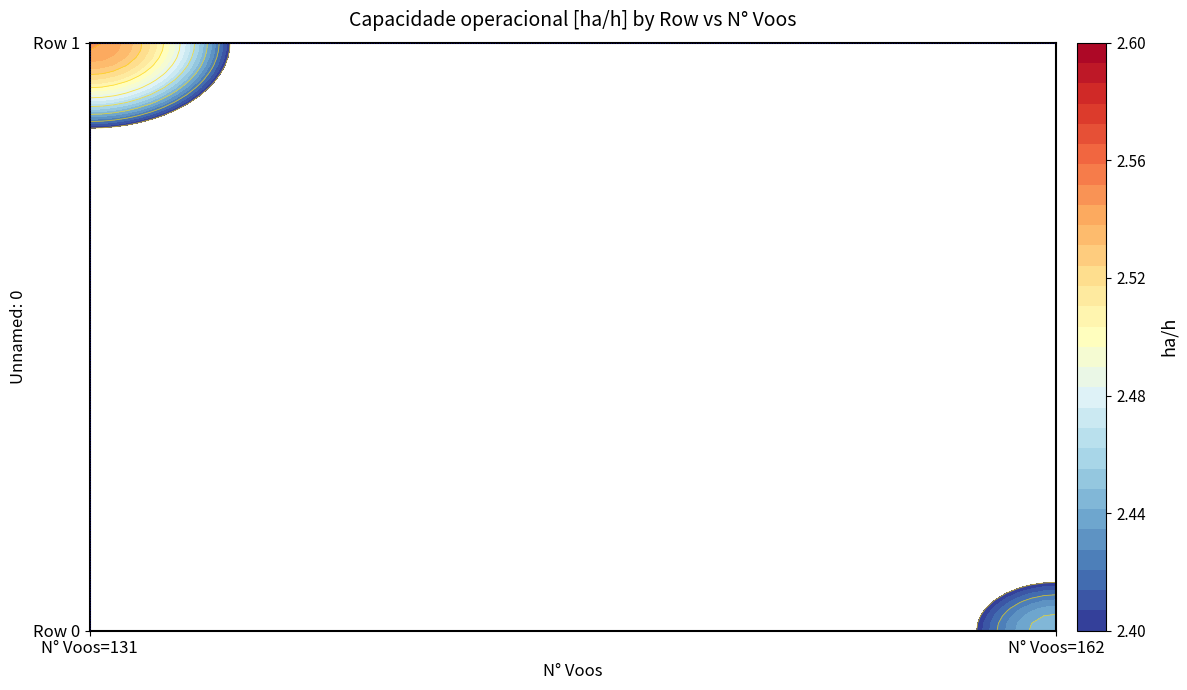

Reading right to left, list all the values displayed in this chart.

0: 1=2.4	0=0.0
1: 1=0.0	0=2.5